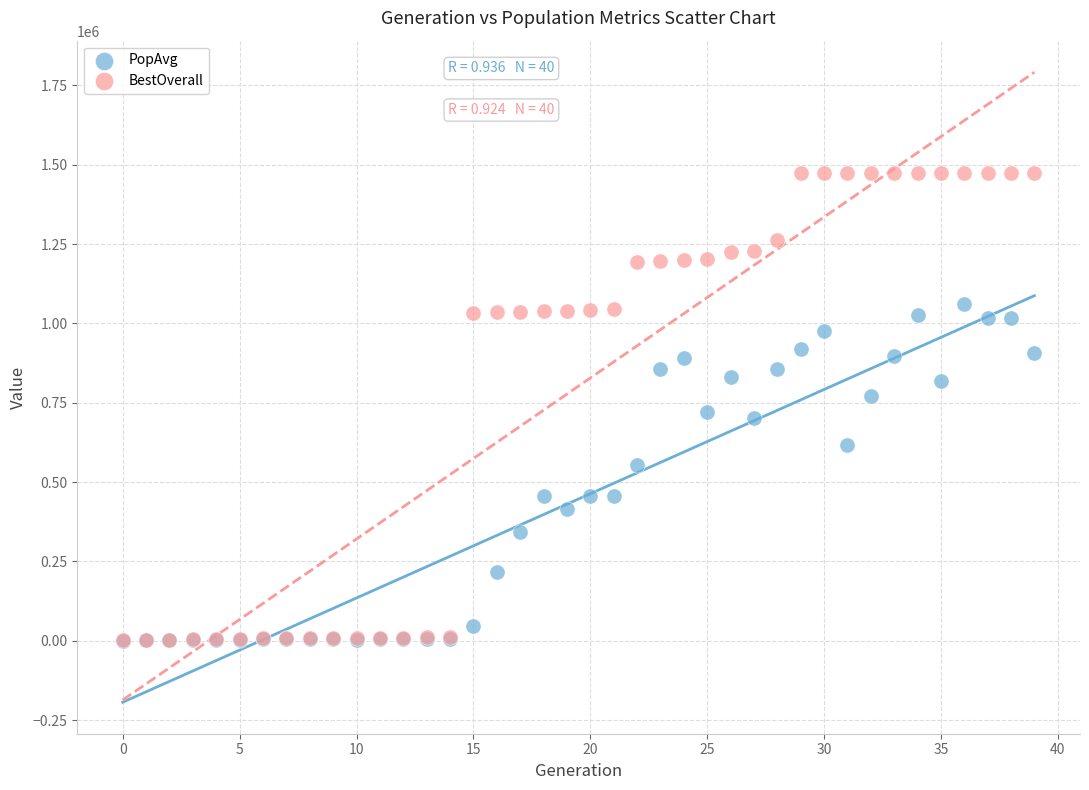

Which series has the largest Y range (max minus min)?

BestOverall